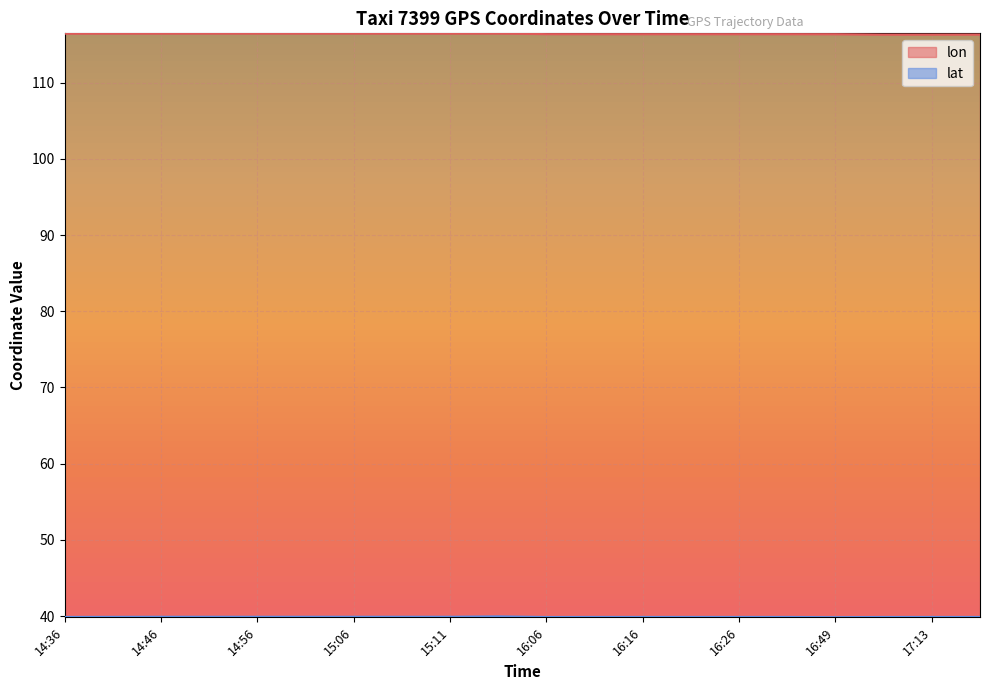

True or false: lat and lon intersect in this chart.

False